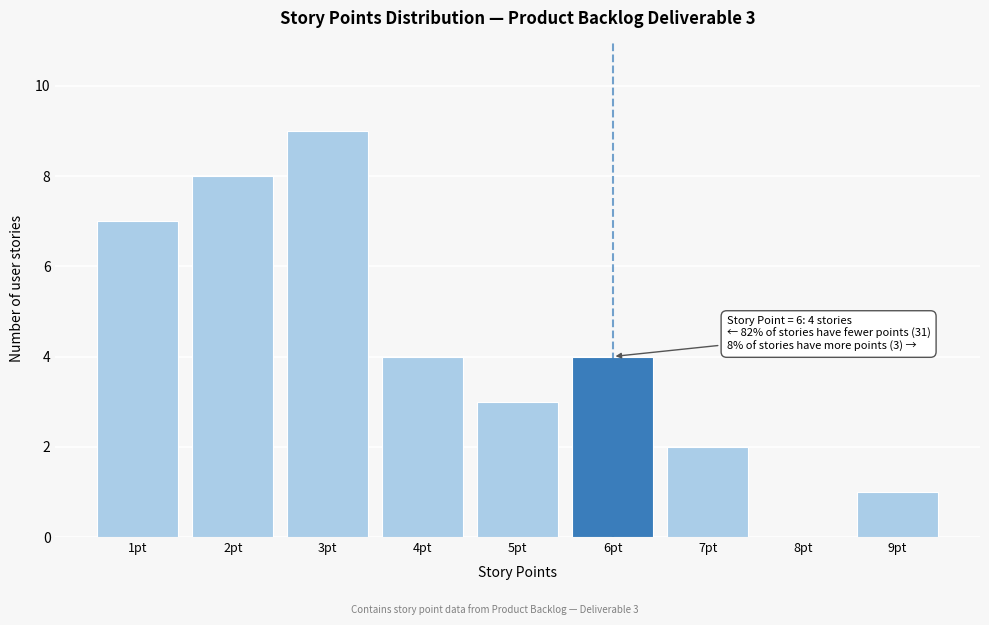

Reading right to left, list all the values displayed in this chart.

9pt=1	8pt=0	7pt=2	6pt=4	5pt=3	4pt=4	3pt=9	2pt=8	1pt=7